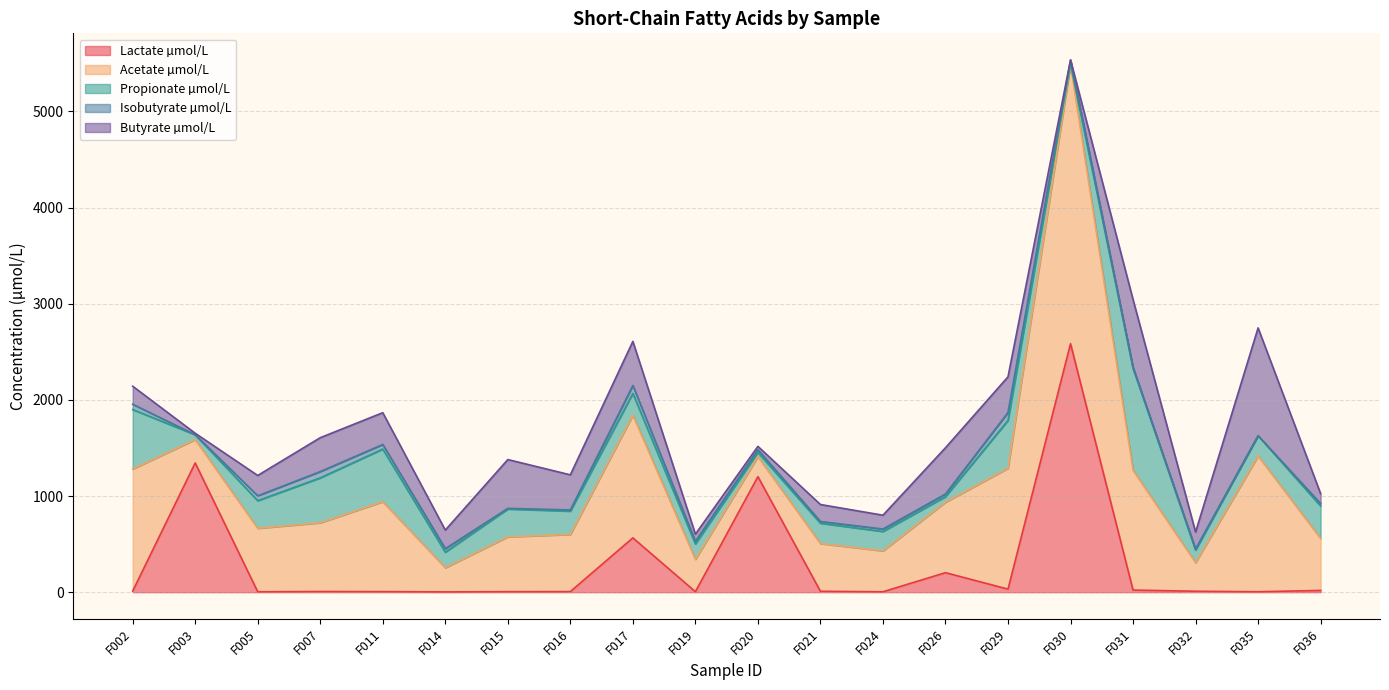

At which label does Lactate µmol/L reach its minimum?

F014